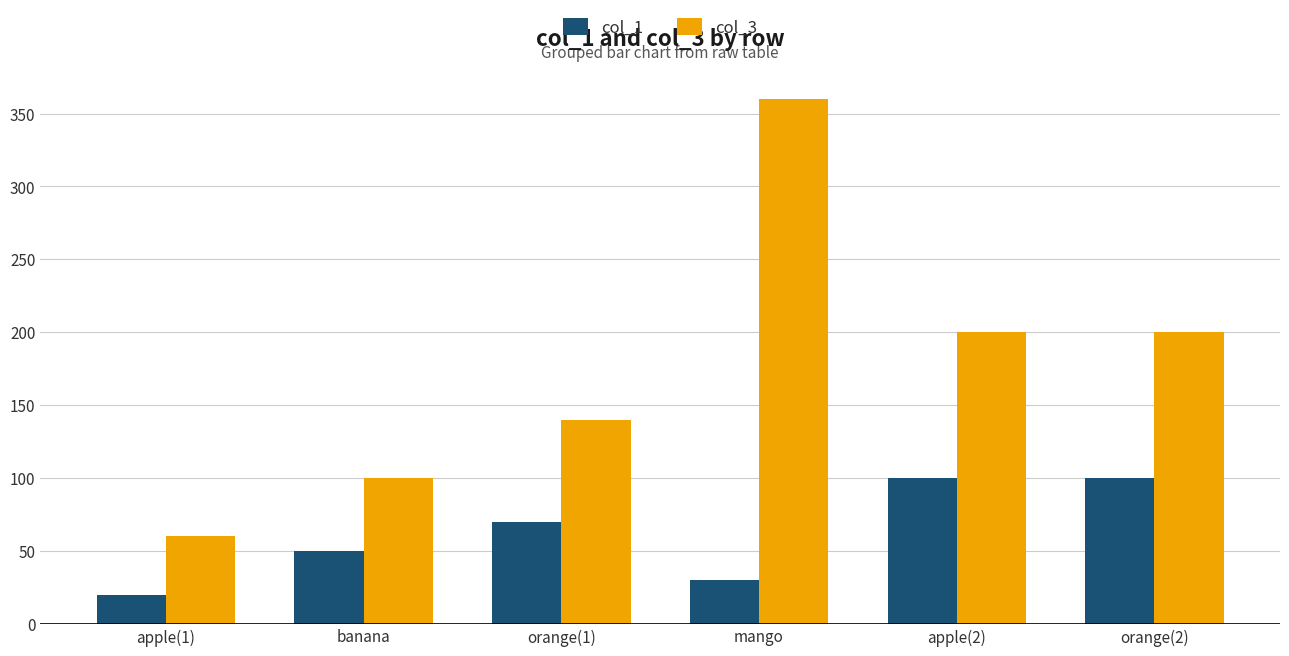

What is the difference between the maximum and minimum values in the col_1 series?

80